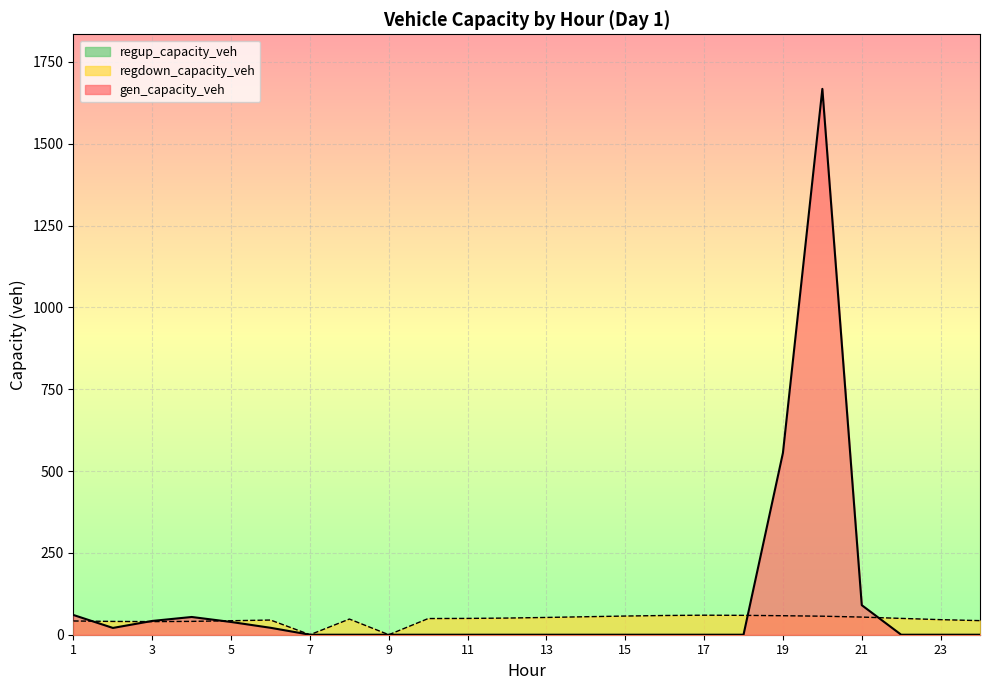

At how many categories does at least one series exceed 144?

2